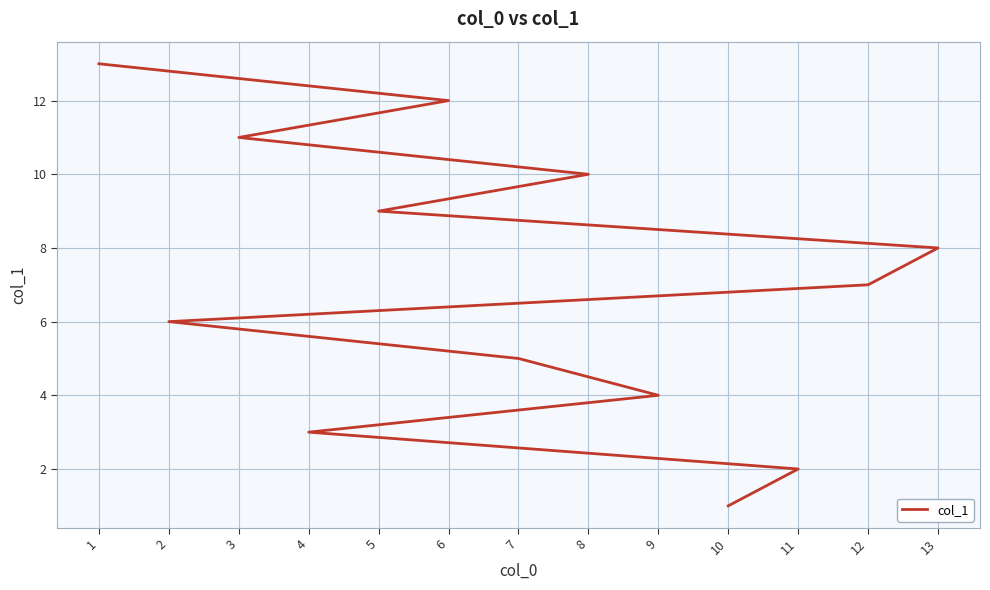

Reading right to left, what are all the values shown in this chart?

1=13	6=12	3=11	8=10	5=9	13=8	12=7	2=6	7=5	9=4	4=3	11=2	10=1